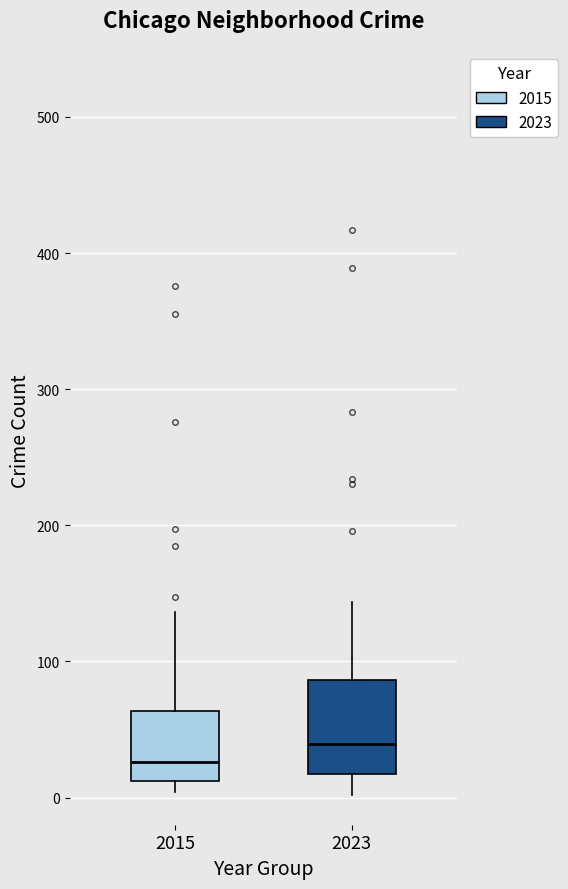

Which box's median line is the highest?

2023